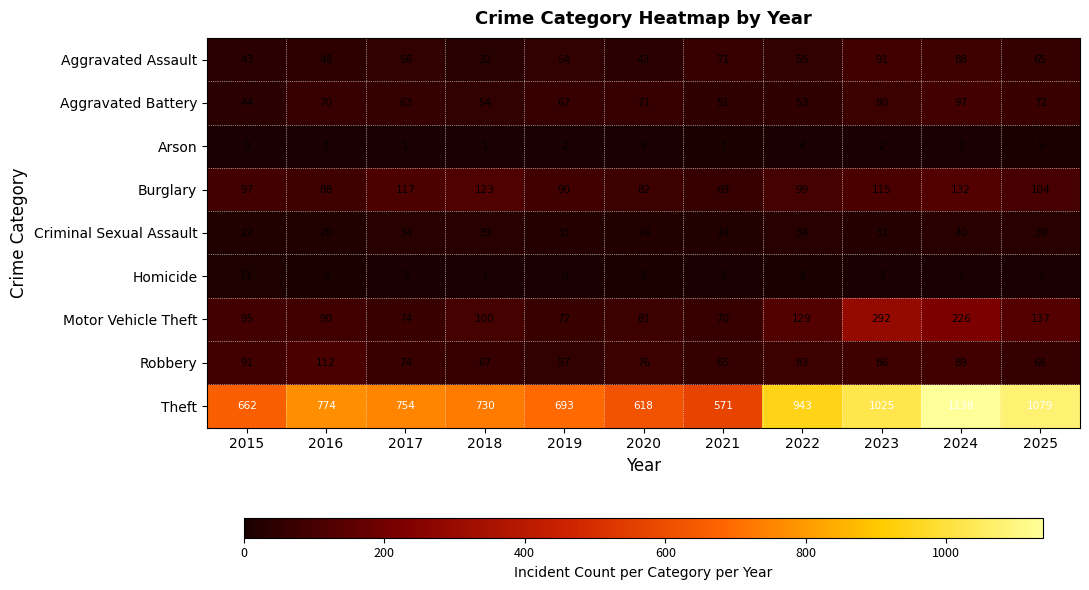

What is the maximum value shown in the chart?

1138